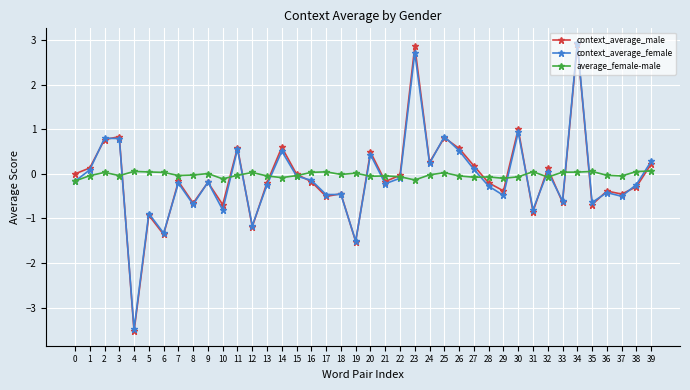

How many lines are shown in the chart?

3